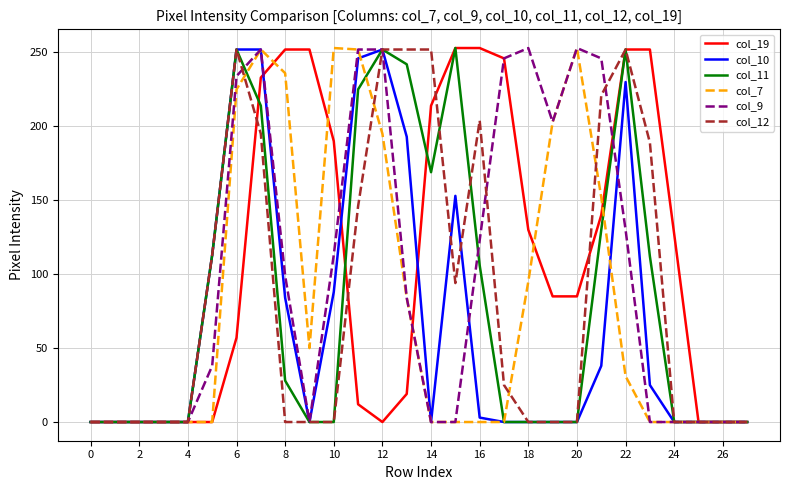

What are all the series names shown in the legend?

col_19, col_10, col_11, col_7, col_9, col_12